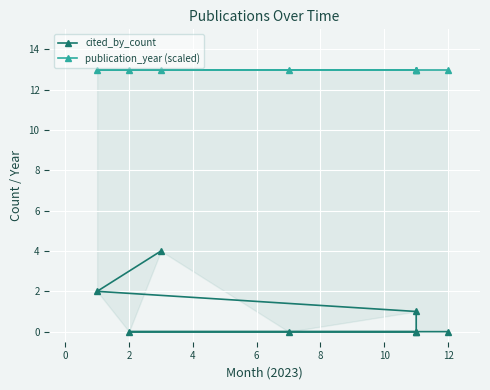

What is the average value of the publication_year (scaled) series?

13